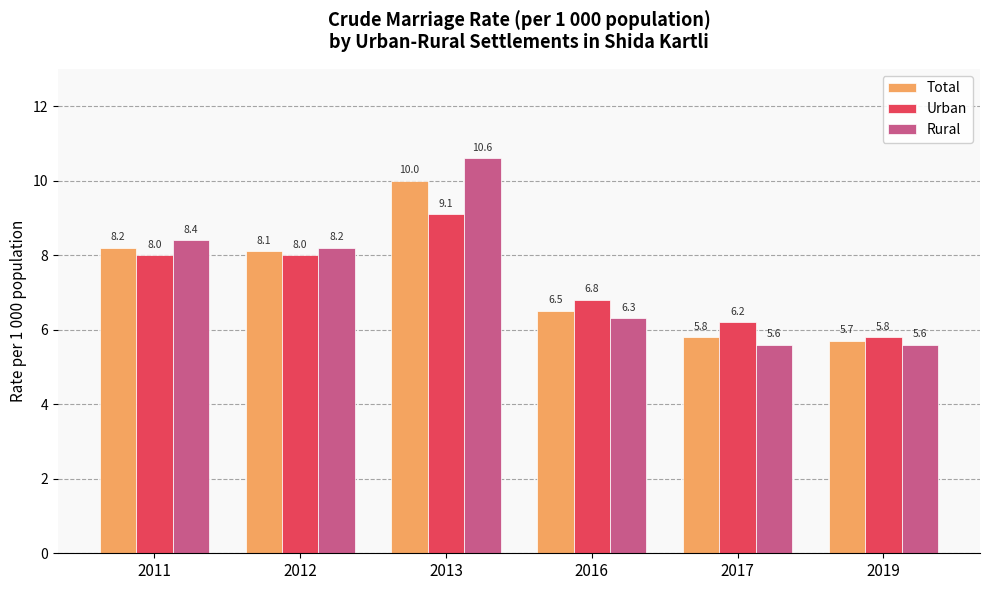

What is the difference between the maximum and second lowest values in the Urban series?

2.9